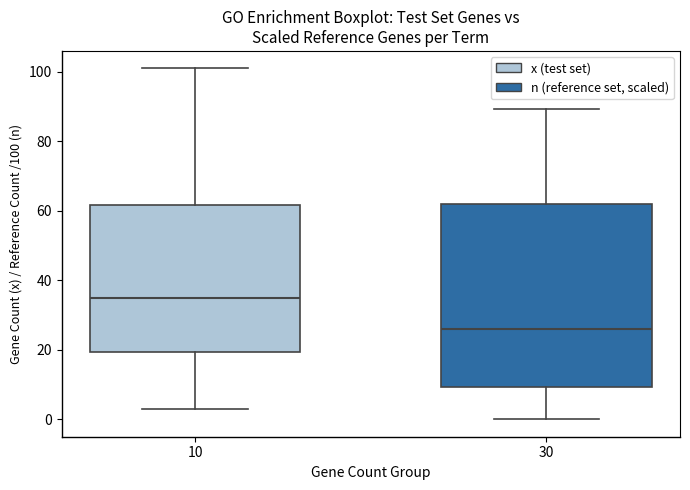

Where is the lower edge of the box at x = 10 on the y-axis? The values are not printed on the chart, so give them approximately, as read against the axis.

20